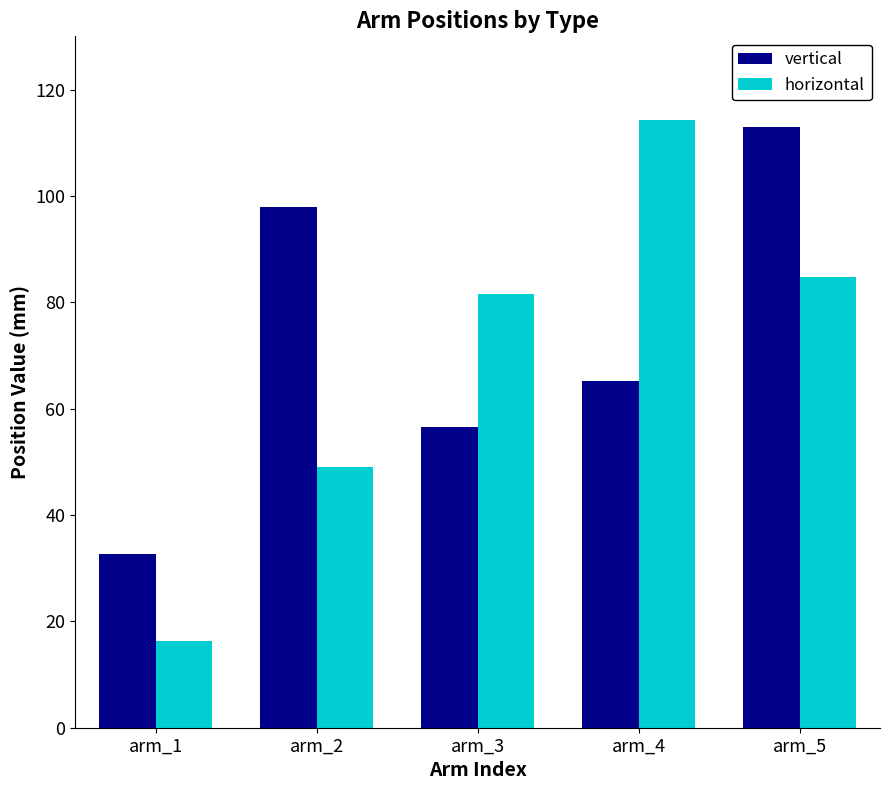

How many values in the vertical series are below 65?

2